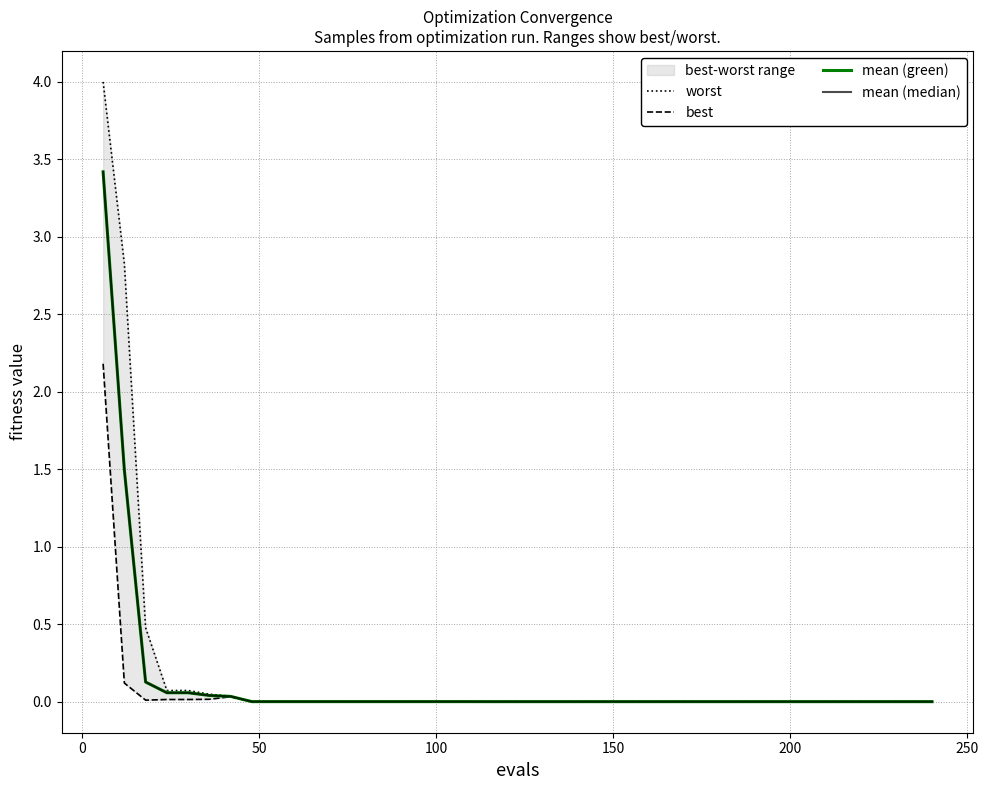

At how many categories does at least one series exceed 0?

40